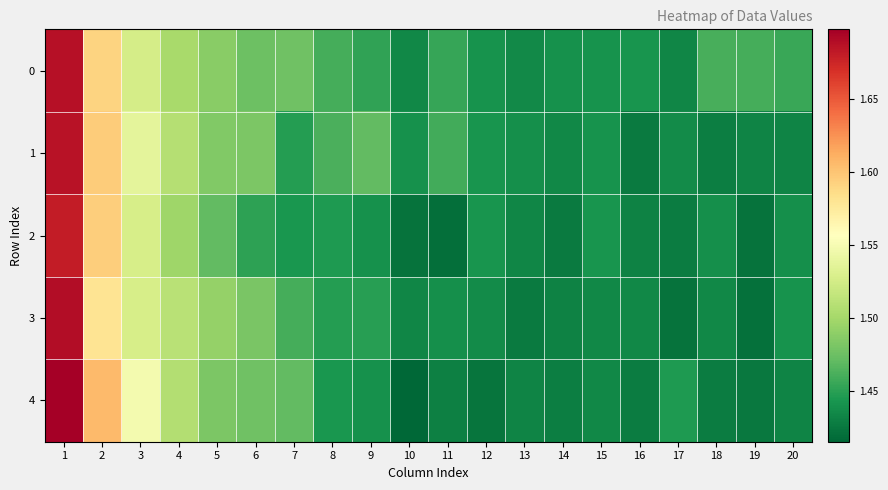

At which category does the chart reach its minimum across all series?

10